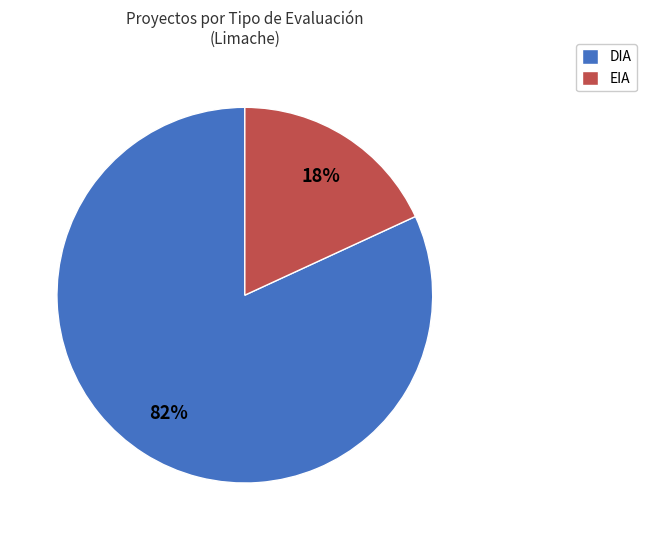

How many segments does this pie chart have?

2